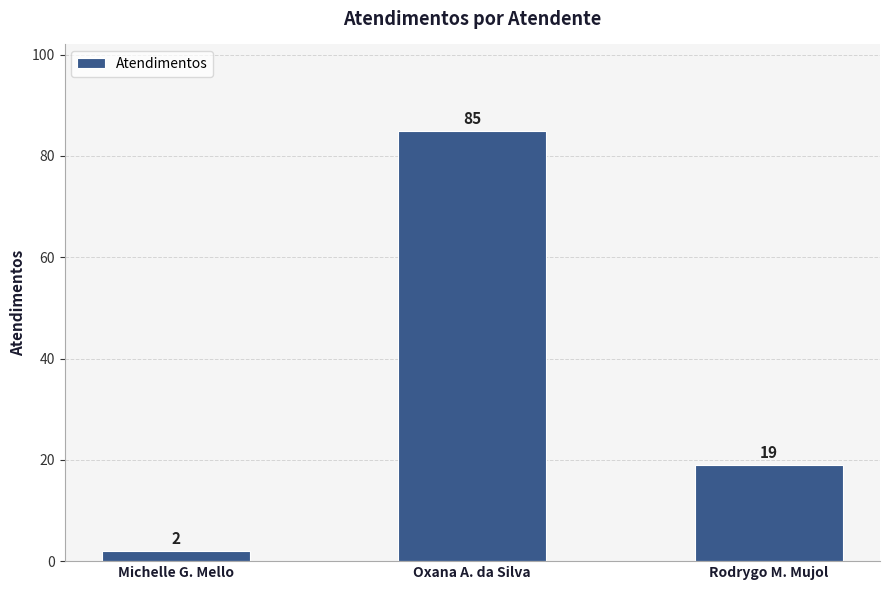

What value does the data have at Michelle G. Mello?

2